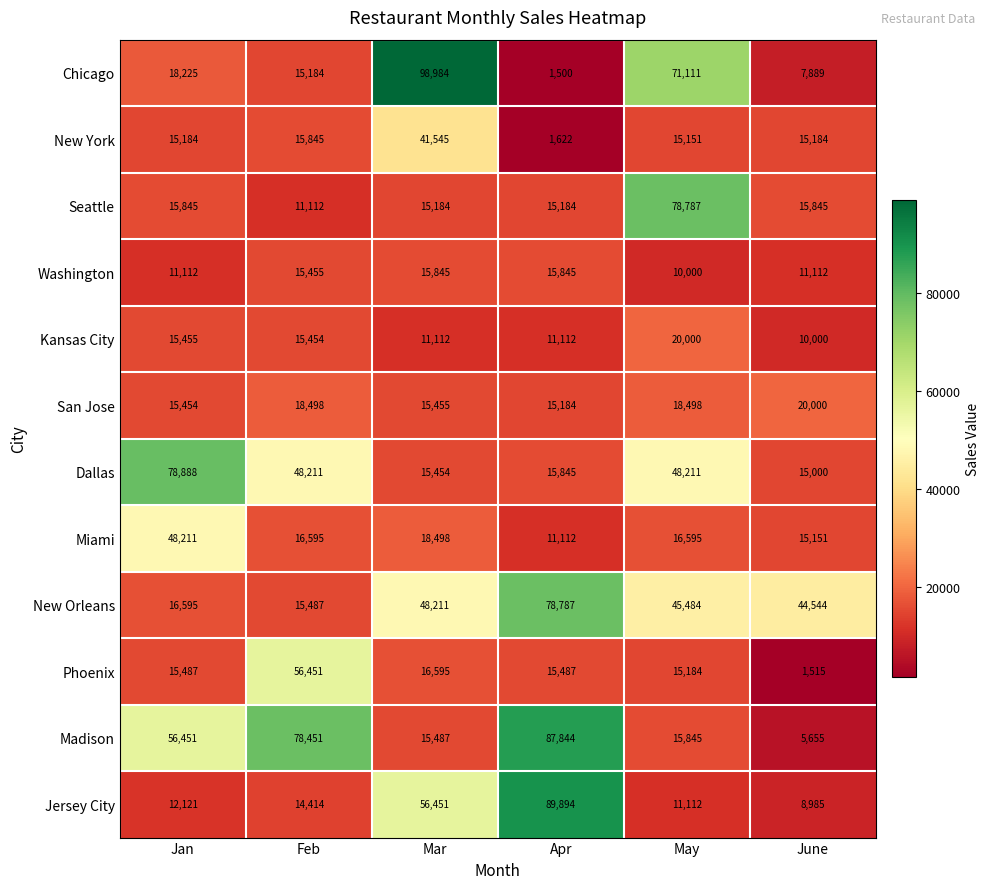

What is the difference between the maximum and minimum values in the Seattle series?

67675